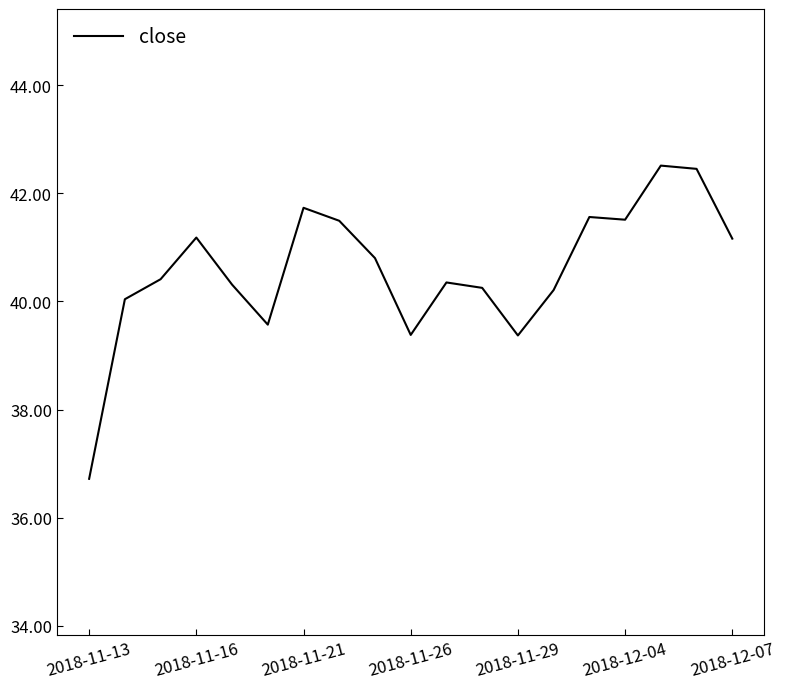

What is the minimum value shown in the chart?

36.7